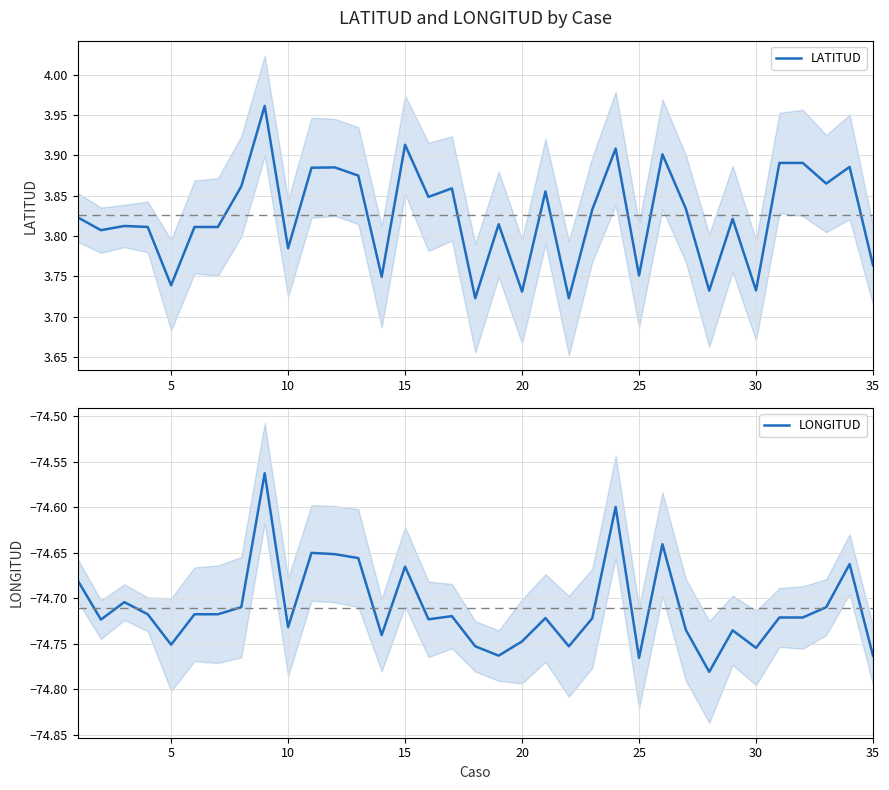

The LONGITUD series shows -119.9 at 35. True or false?

False